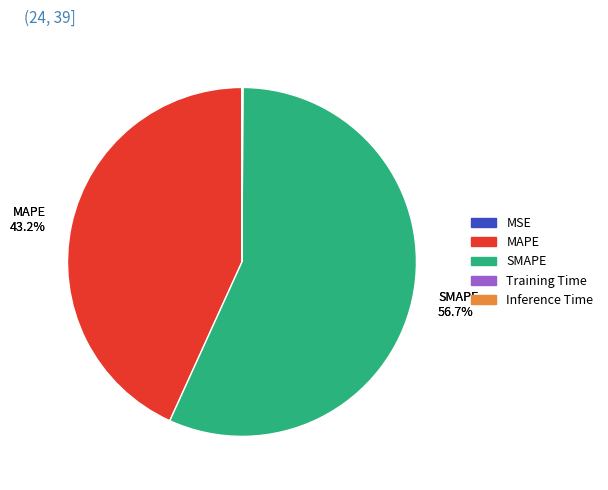

Which slice is the largest?

SMAPE